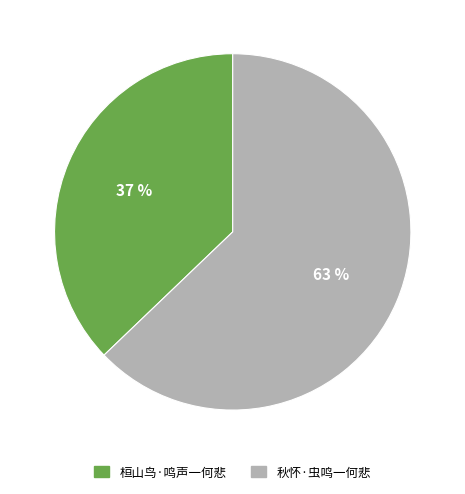

What is the largest slice in the pie chart?

秋怀·虫鸣一何悲